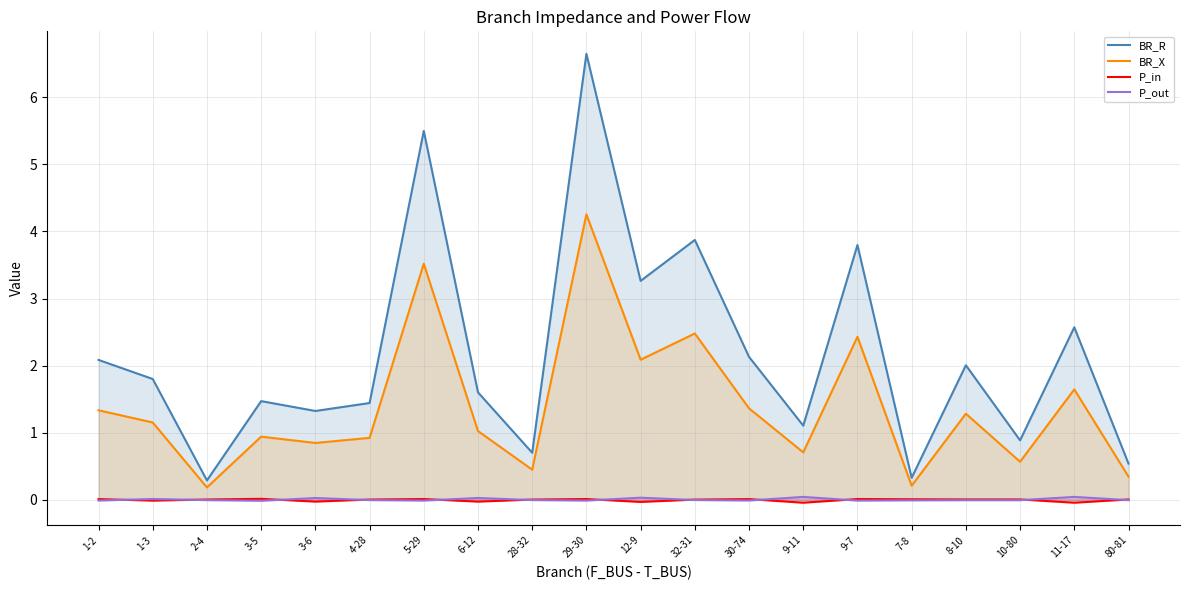

Reading left to right, what are all the values shown in this chart?

BR_R: 2.1	1.8	0.3	1.5	1.3	1.4	5.5	1.6	0.7	6.6	3.3	3.9	2.1	1.1	3.8	0.3	2.0	0.9	2.6	0.5
BR_X: 1.3	1.2	0.2	0.9	0.8	0.9	3.5	1.0	0.4	4.3	2.1	2.5	1.4	0.7	2.4	0.2	1.3	0.6	1.6	0.3
P_in: 0.0	-0.0	0.0	0.0	-0.0	0.0	0.0	-0.0	0.0	0.0	-0.0	0.0	0.0	-0.0	0.0	0.0	0.0	0.0	-0.0	0.0
P_out: -0.0	0.0	-0.0	-0.0	0.0	-0.0	-0.0	0.0	-0.0	-0.0	0.0	-0.0	-0.0	0.0	-0.0	-0.0	-0.0	-0.0	0.0	-0.0